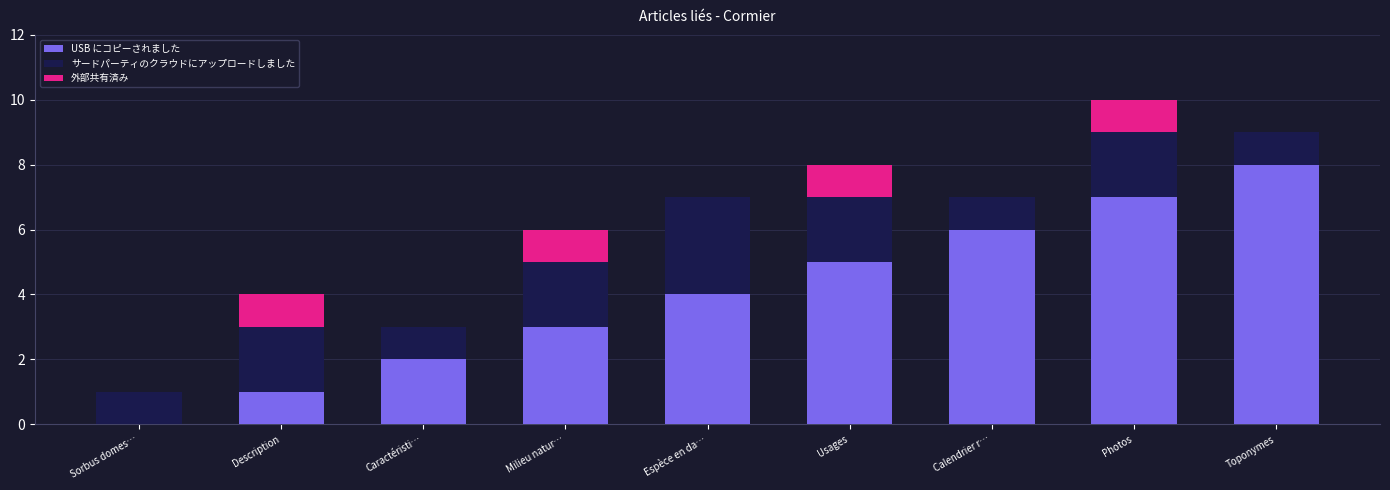

True or false: USB にコピーされました has a value of 4 at Milieu natur….

False